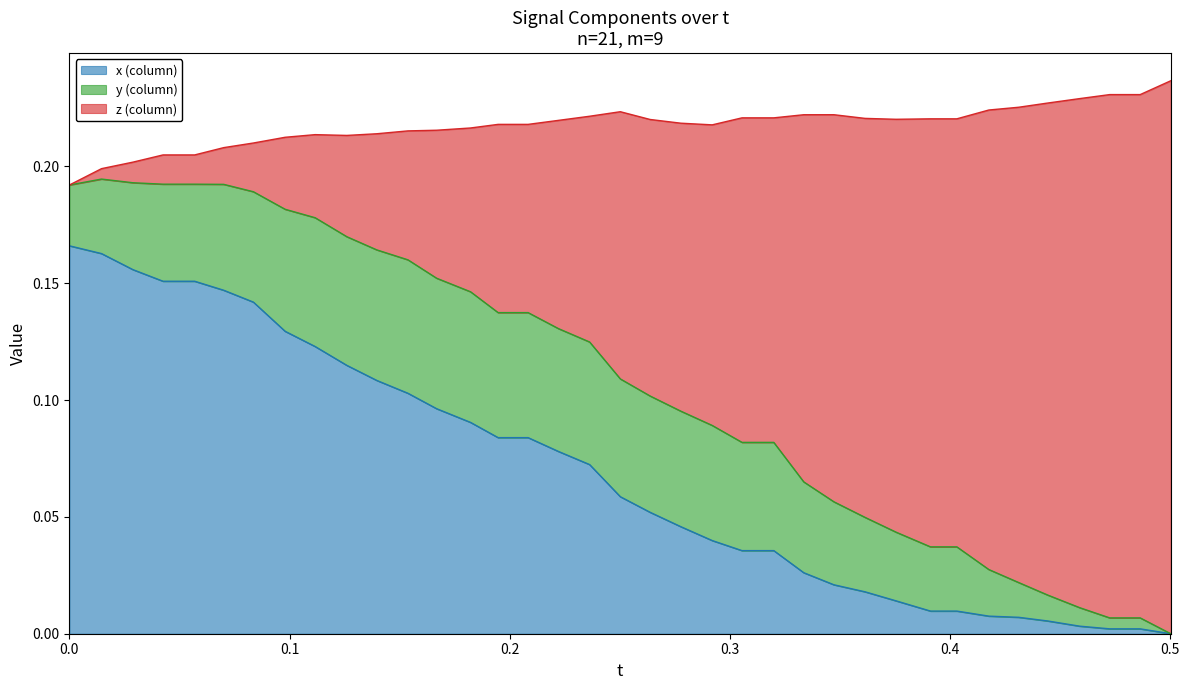

How many lines are shown in the chart?

3